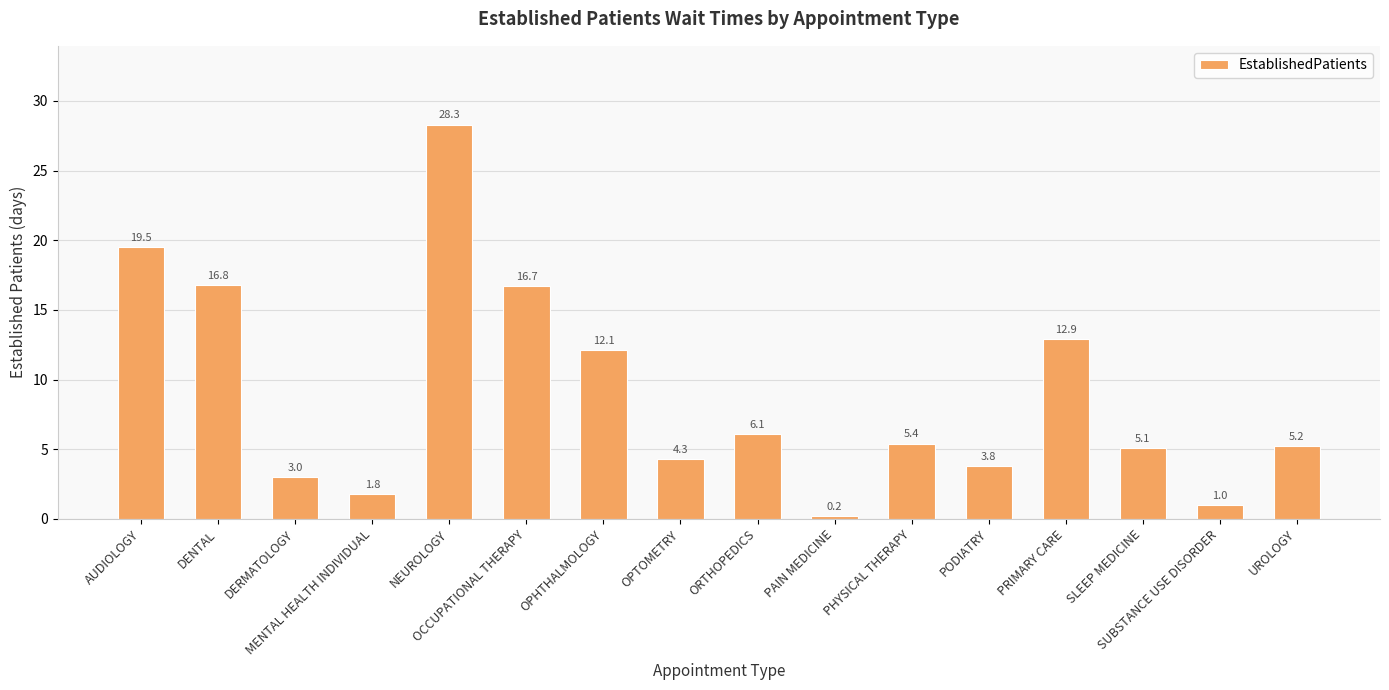

Reading left to right, transcribe all the data shown in this chart.

19.5	16.8	3.0	1.8	28.3	16.7	12.1	4.3	6.1	0.2	5.4	3.8	12.9	5.1	1.0	5.2